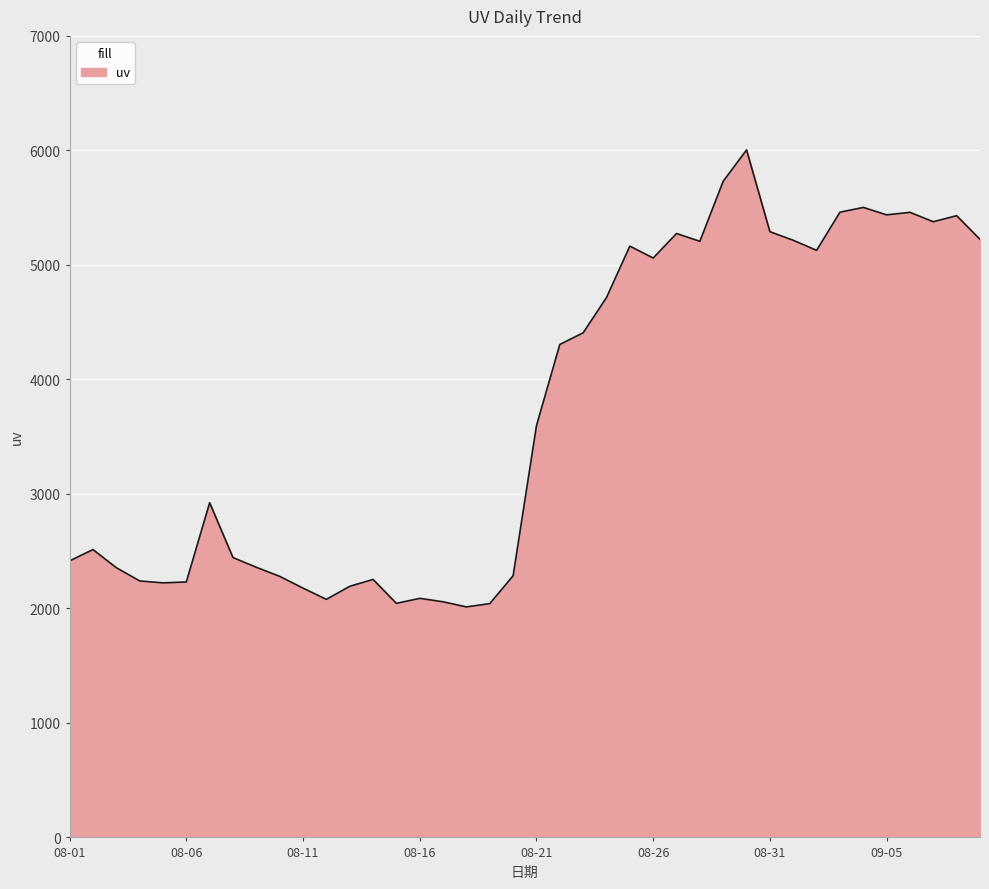

Does the chart display data point markers on the line(s)?

No